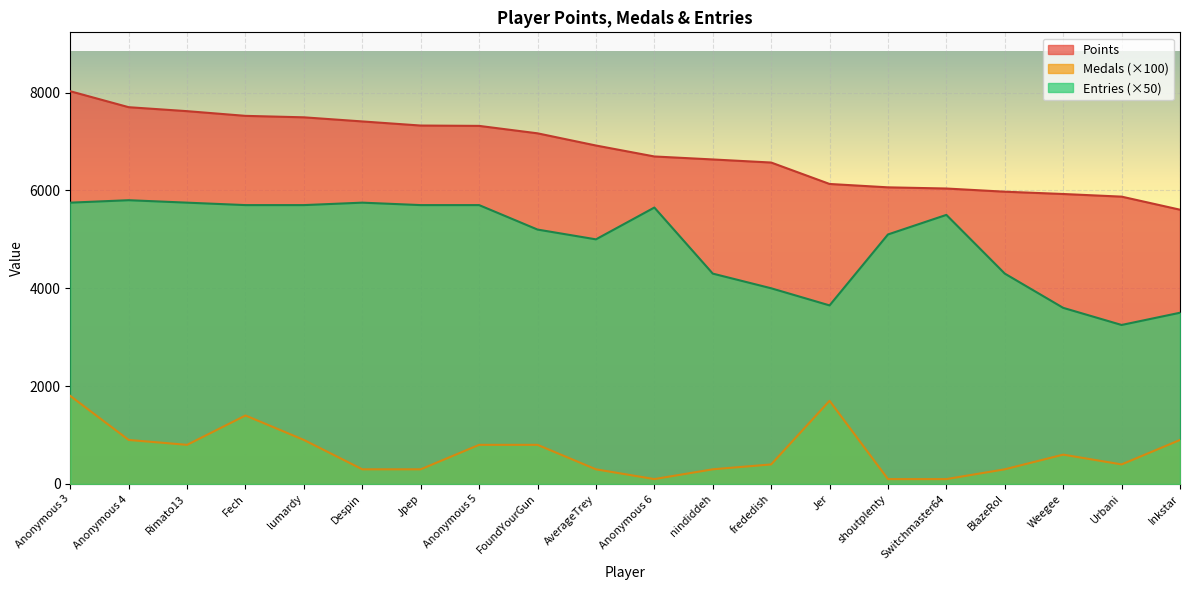

Where is the first local minimum for Medals?

Rimato13